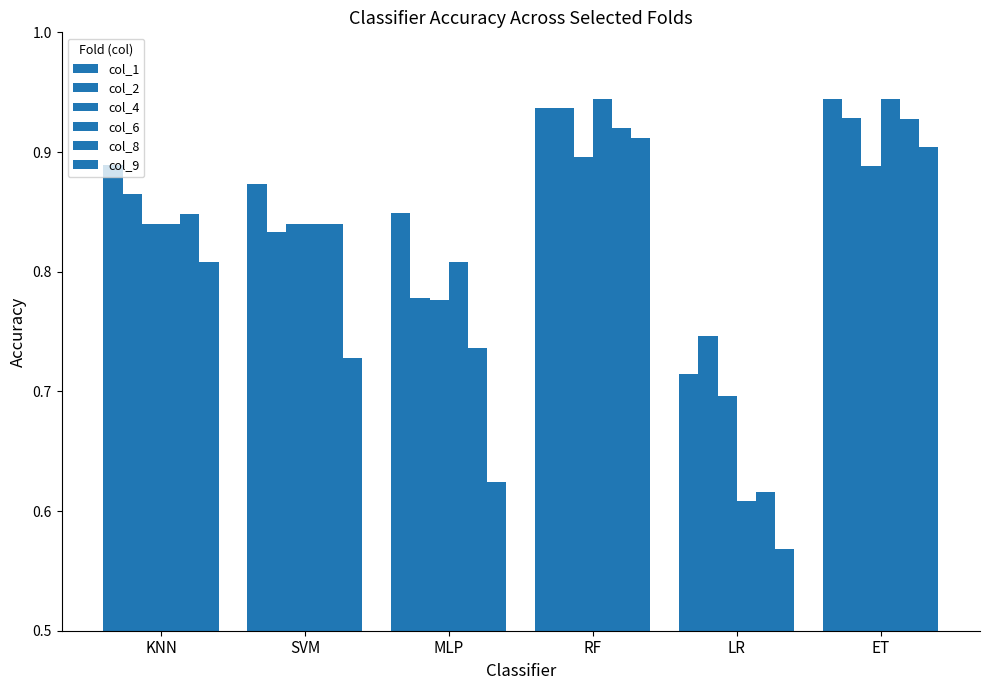

List the labels in order of col_8 value, largest first.

ET, RF, KNN, SVM, MLP, LR